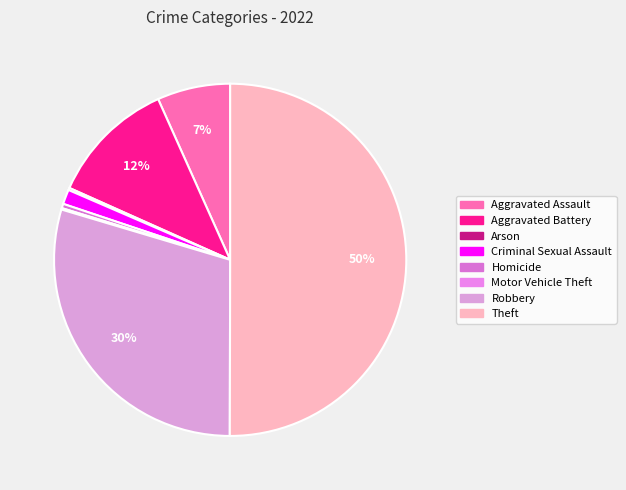

Which slice represents more than half of the pie?

Theft